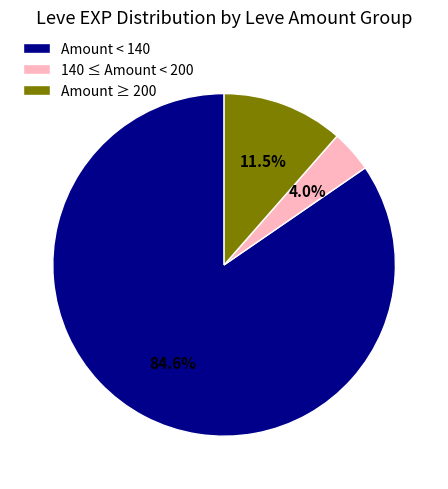

What is the total percentage of Amount ≥ 200 and Amount < 140?

96.0%